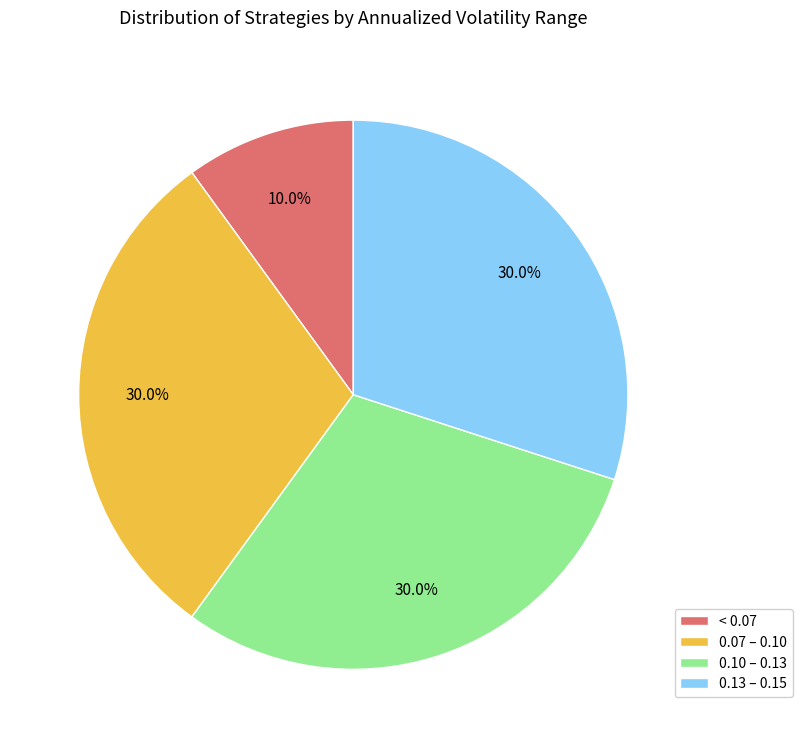

Is there a majority slice in this chart?

No